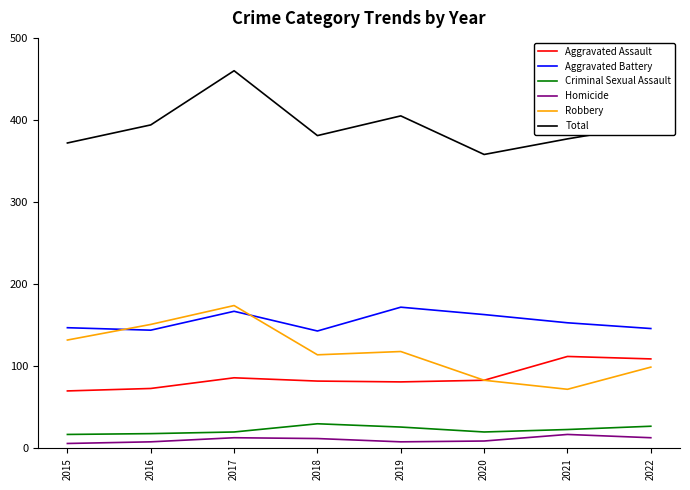

What are all the series names shown in the legend?

Aggravated Assault, Aggravated Battery, Criminal Sexual Assault, Homicide, Robbery, Total